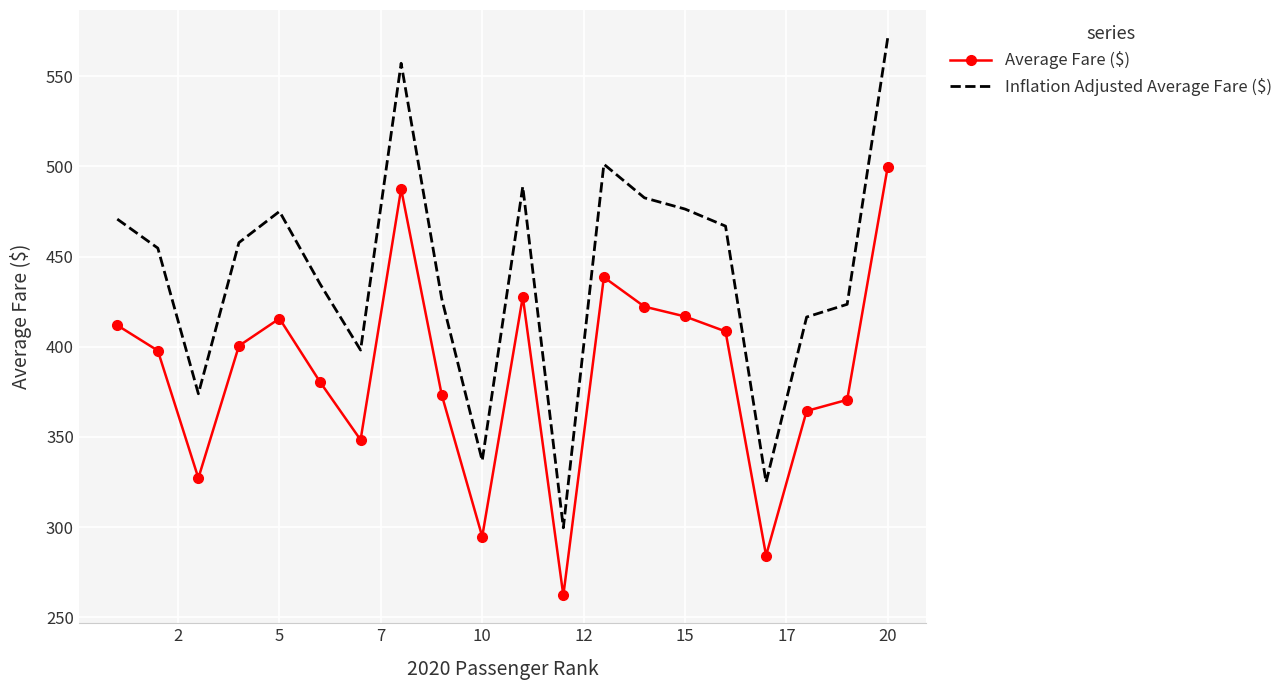

Which series has the widest spread of values?

Inflation Adjusted Average Fare ($)